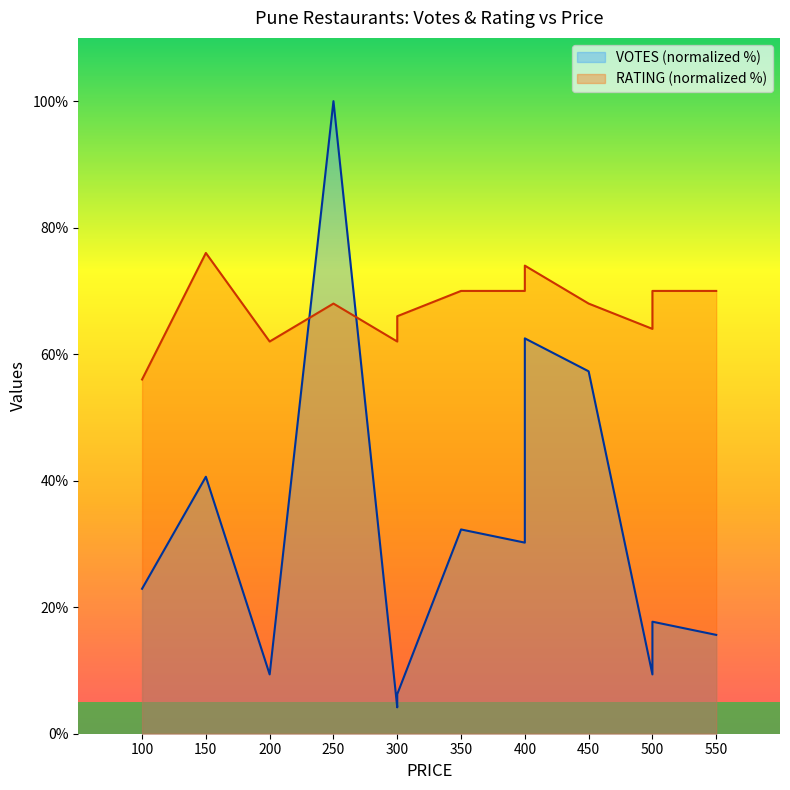

Rank the categories by value from highest to lowest.

250, 400, 450, 400, 150, 350, 400, 100, 500, 550, 200, 500, 300, 300, 300